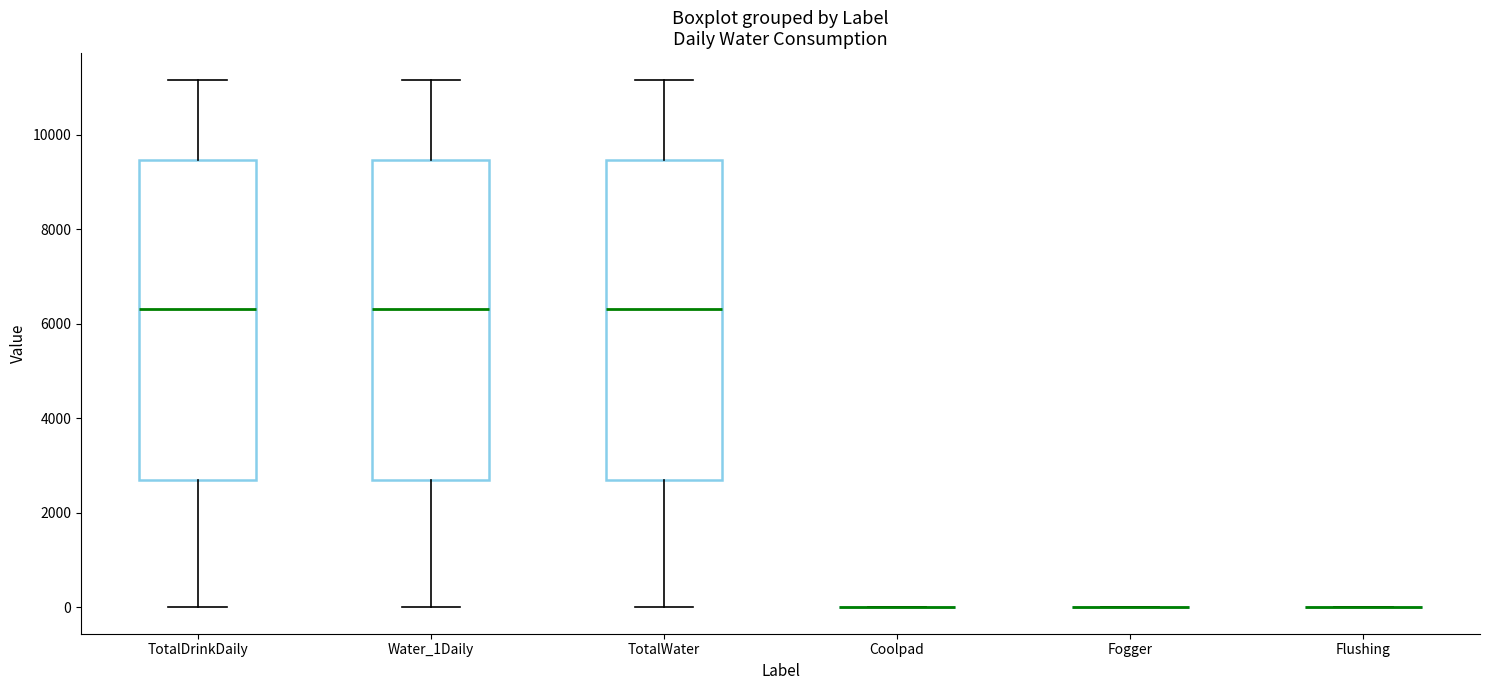

Reading left to right, transcribe this box plot: for each box, give where its median line is, the range the box spans, and where its two whiskers end, as read against the y-axis. The values are not printed on the chart, so give them approximately, as read against the axis.

TotalDrinkDaily: median 6400, box 2600 to 9400, whiskers 0 to 11200
Water_1Daily: median 6400, box 2600 to 9400, whiskers 0 to 11200
TotalWater: median 6400, box 2600 to 9400, whiskers 0 to 11200
Coolpad: box collapsed to a line at 0, whiskers 0 to 0
Fogger: box collapsed to a line at 0, whiskers 0 to 0
Flushing: box collapsed to a line at 0, whiskers 0 to 0